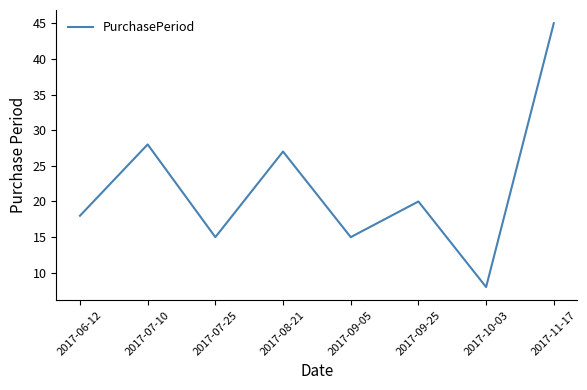

How many distinct data groups are displayed?

1